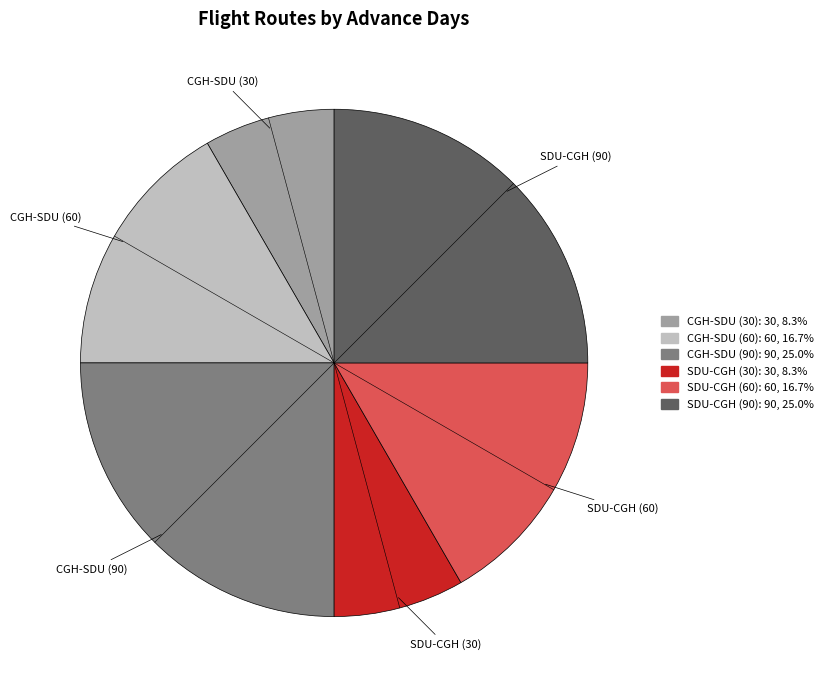

Is SDU-CGH (90) the majority of the pie?

No